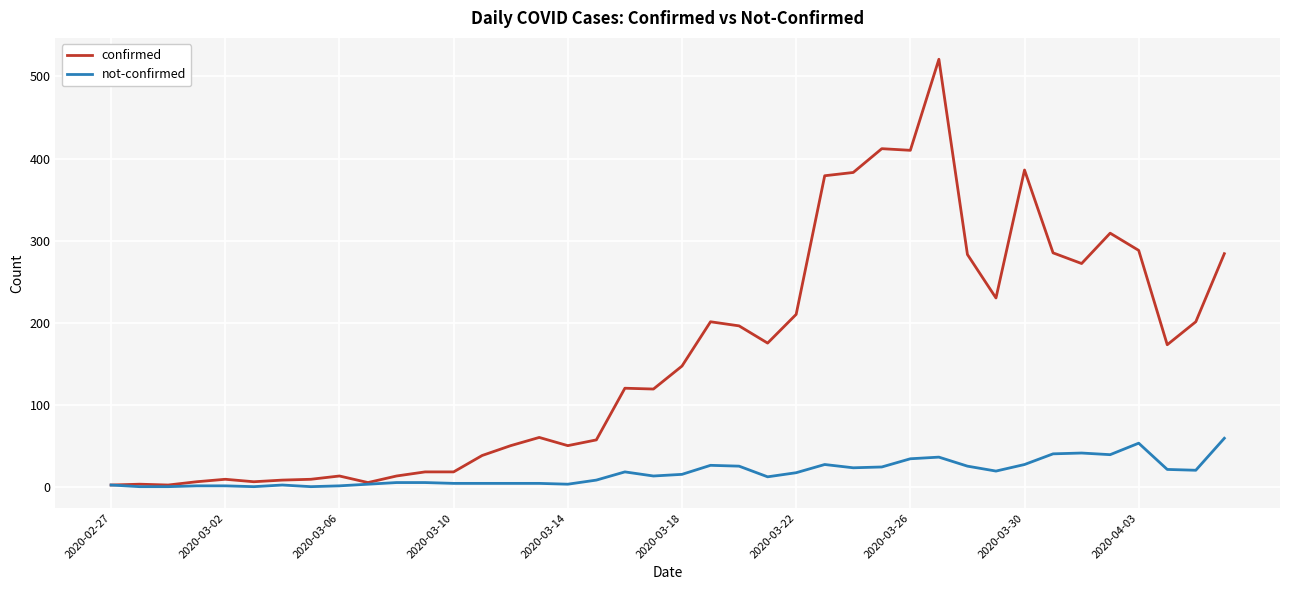

What is the maximum value shown in the chart?

521